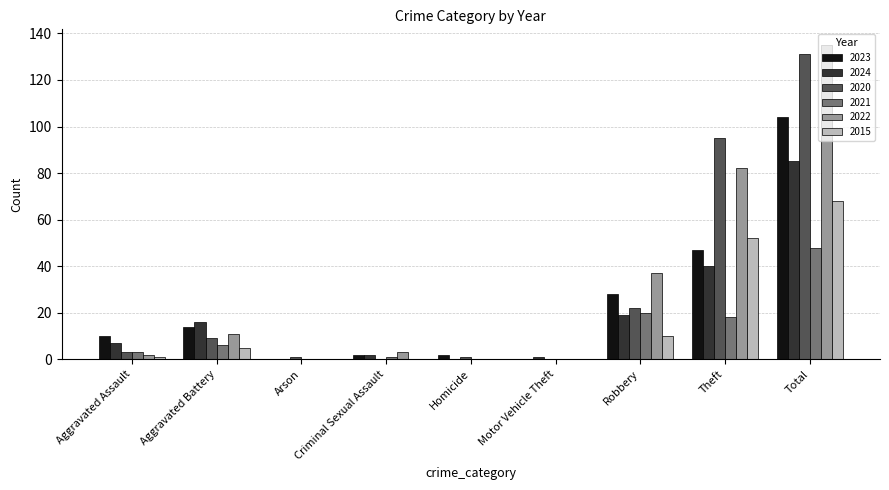

What is the sum of all 2022 values?

270